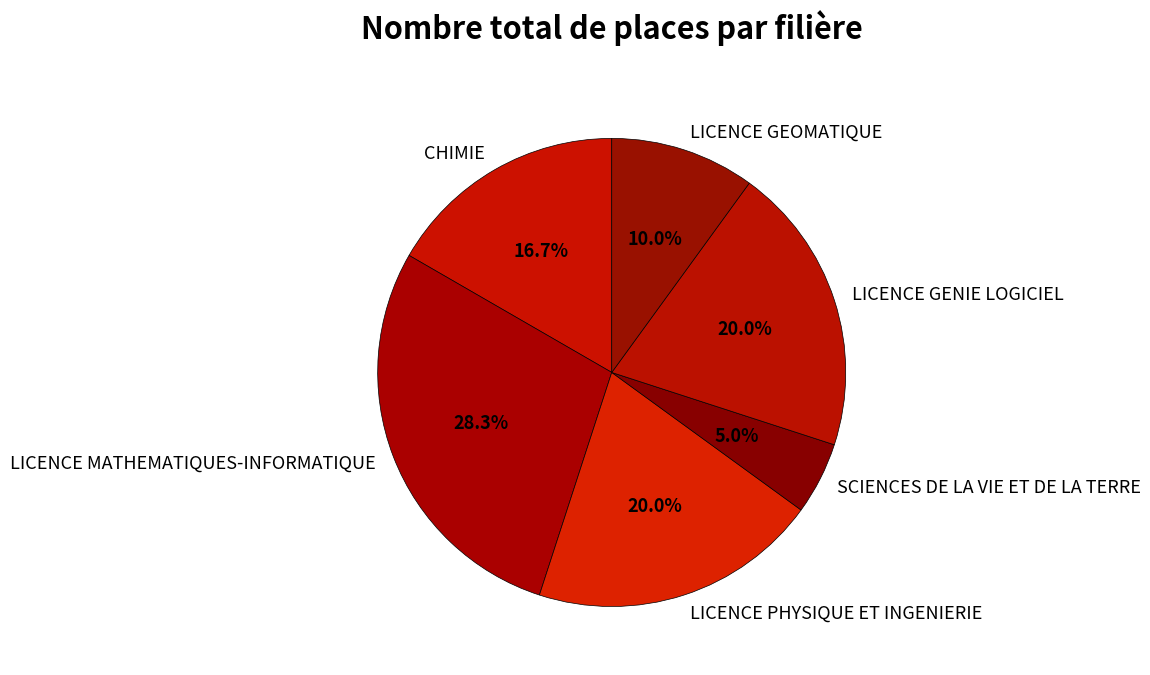

Is LICENCE PHYSIQUE ET INGENIERIE the majority of the pie?

No